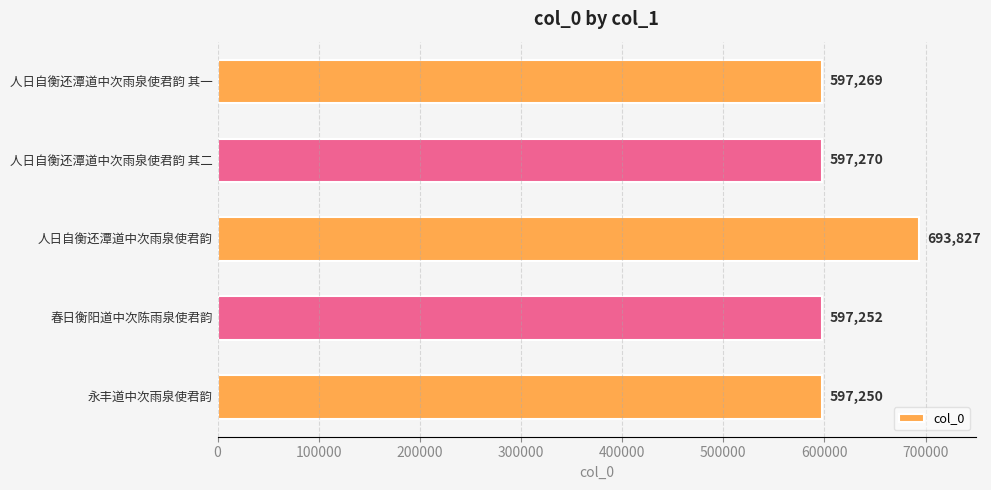

What is the change in value from 人日自衡还潭道中次雨泉使君韵 to 春日衡阳道中次陈雨泉使君韵?

-96575